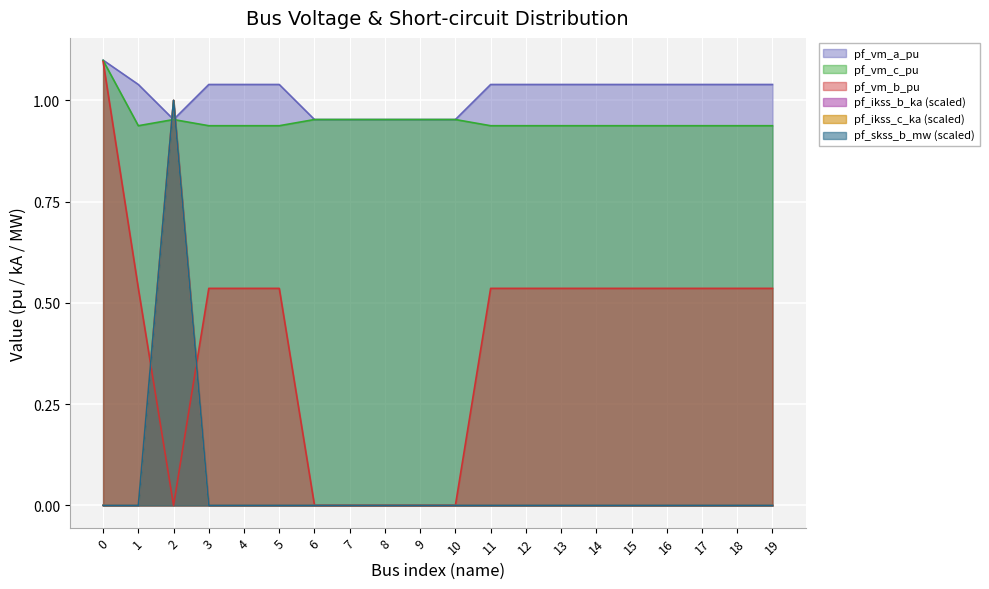

What is the greatest value displayed?

1.1